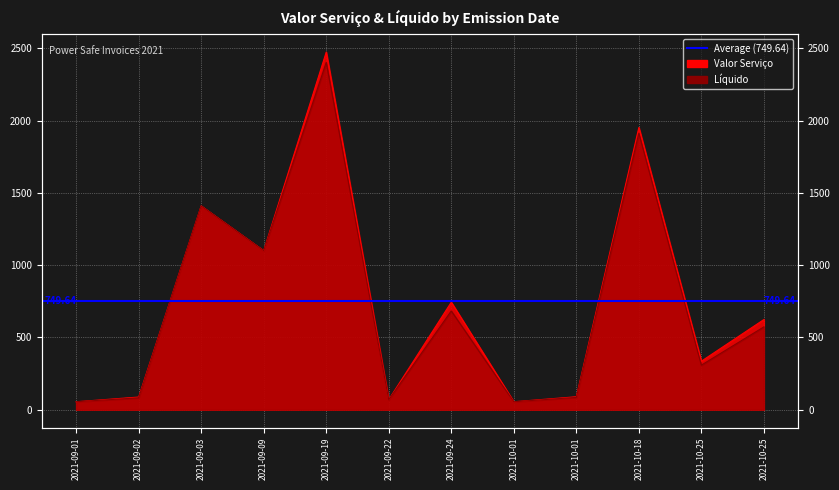

At which label is Líquido closest to 1228?

2021-09-09